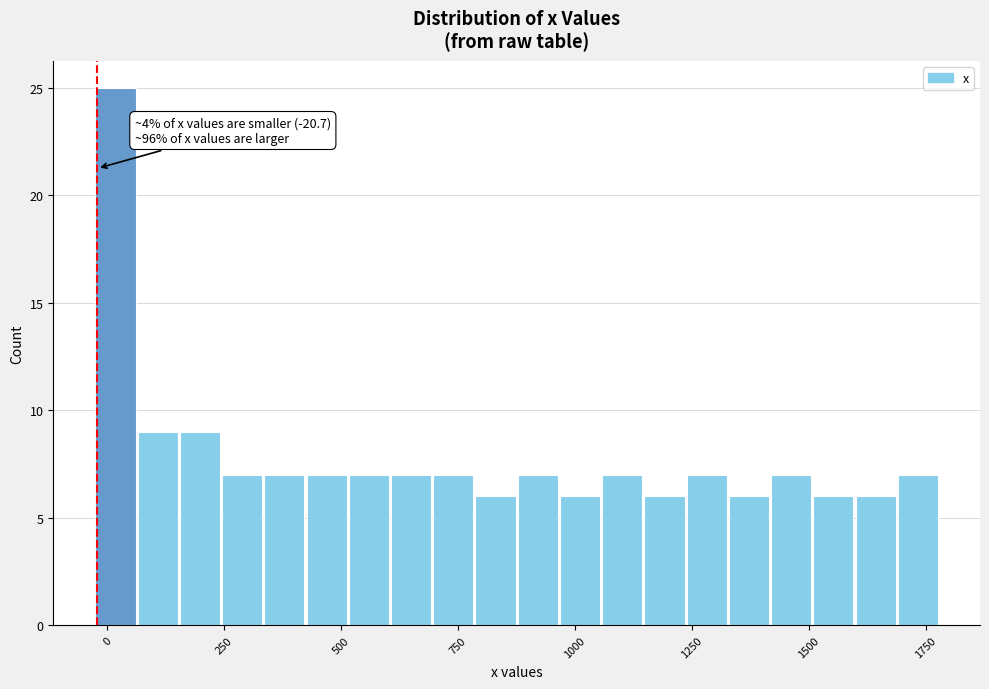

Around what value on the x-axis is the tallest bar? Give the approximate position of its centre, as read against the axis.

0